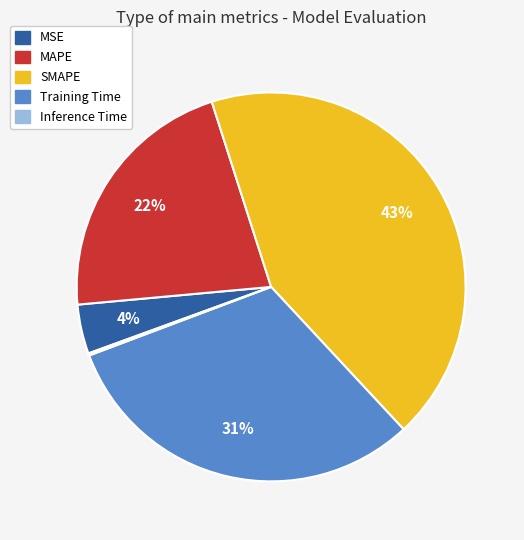

Which slice is the largest?

SMAPE